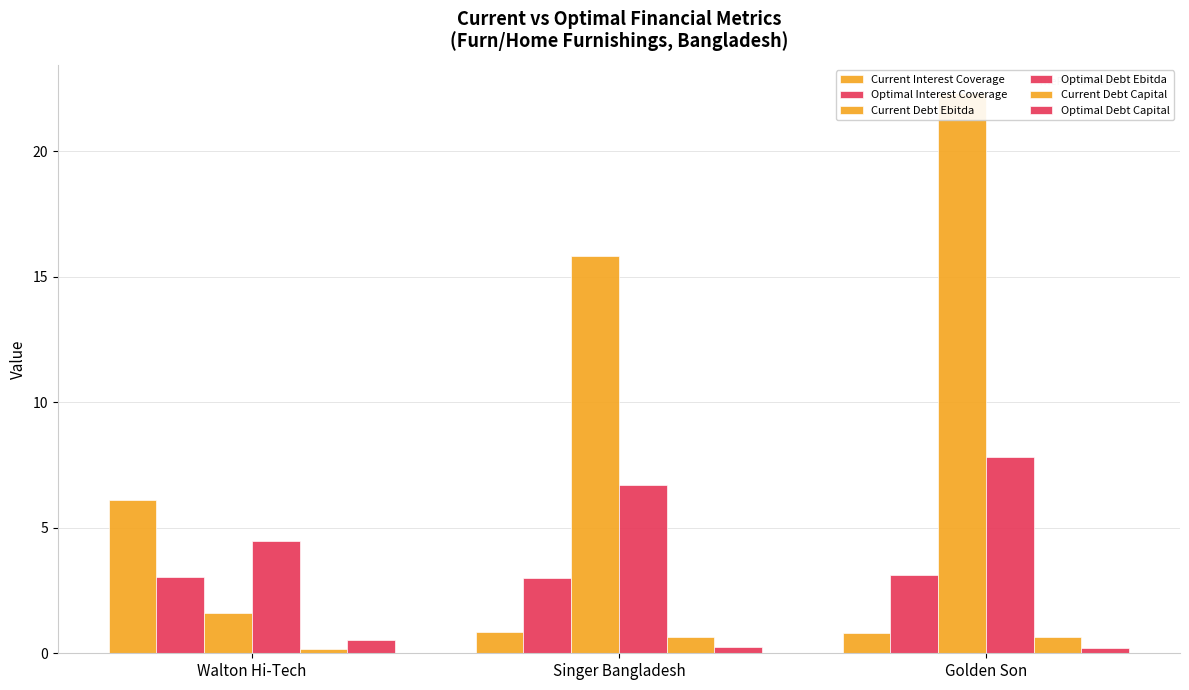

How many Optimal Debt Capital values are between 0 and 1?

3